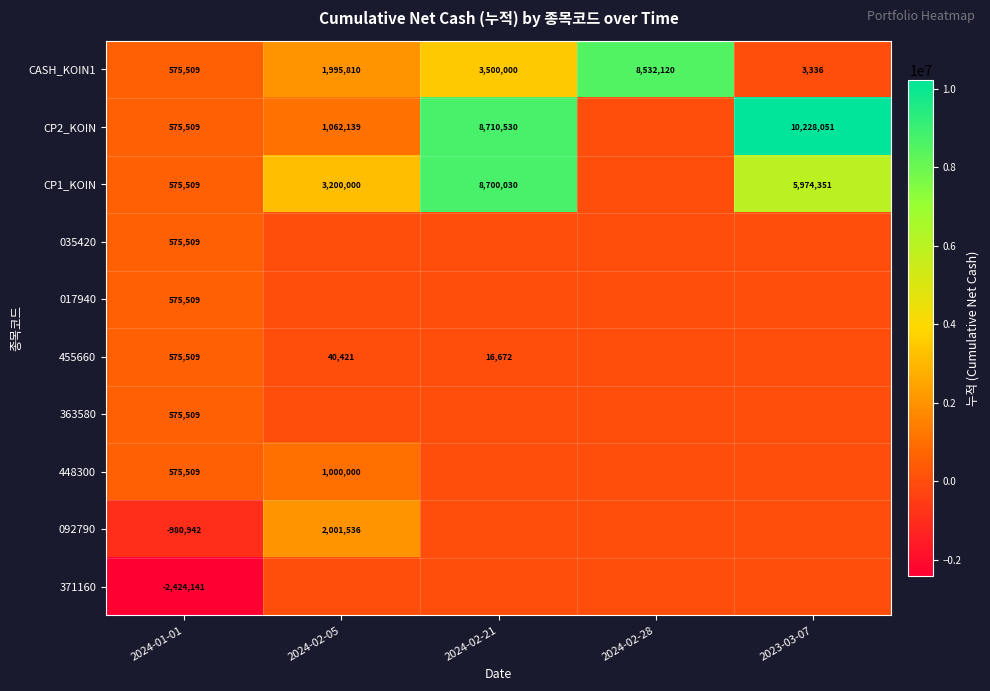

Which label corresponds to the largest value in the chart?

2023-03-07